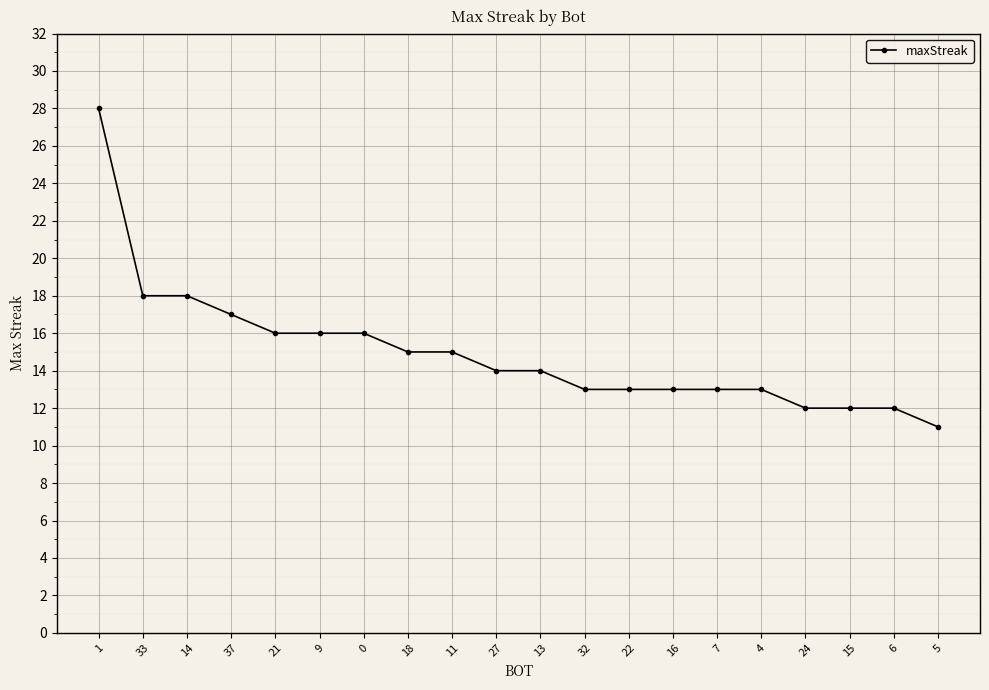

At which category does the chart reach its minimum across all series?

5